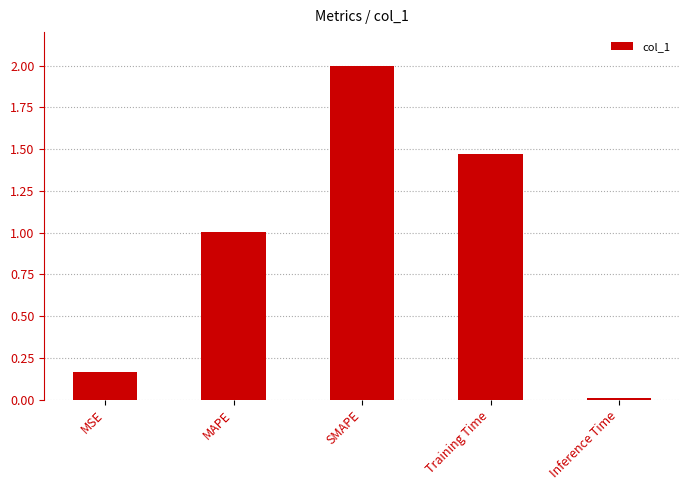

The chart shows a value of 0.0 at Inference Time. True or false?

True